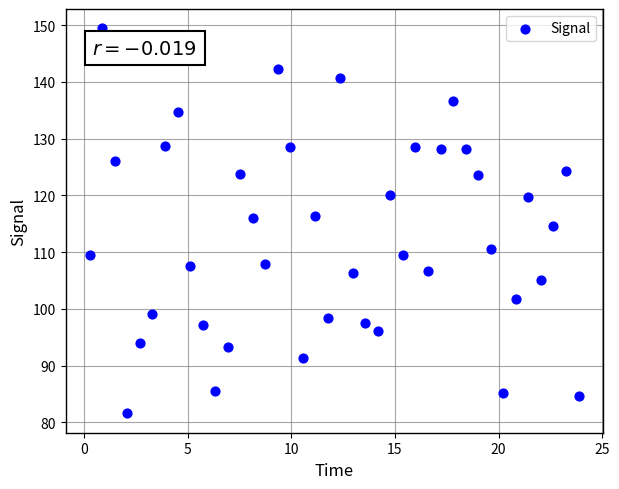

What is the range of Y values (max minus min)?

67.9